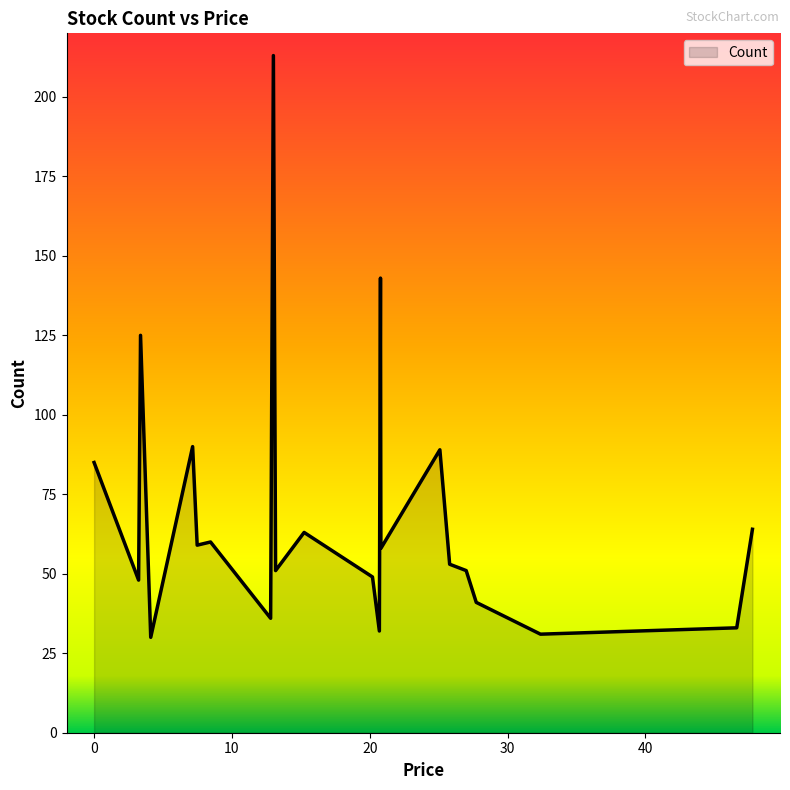

What is the minimum value shown in the chart?

30